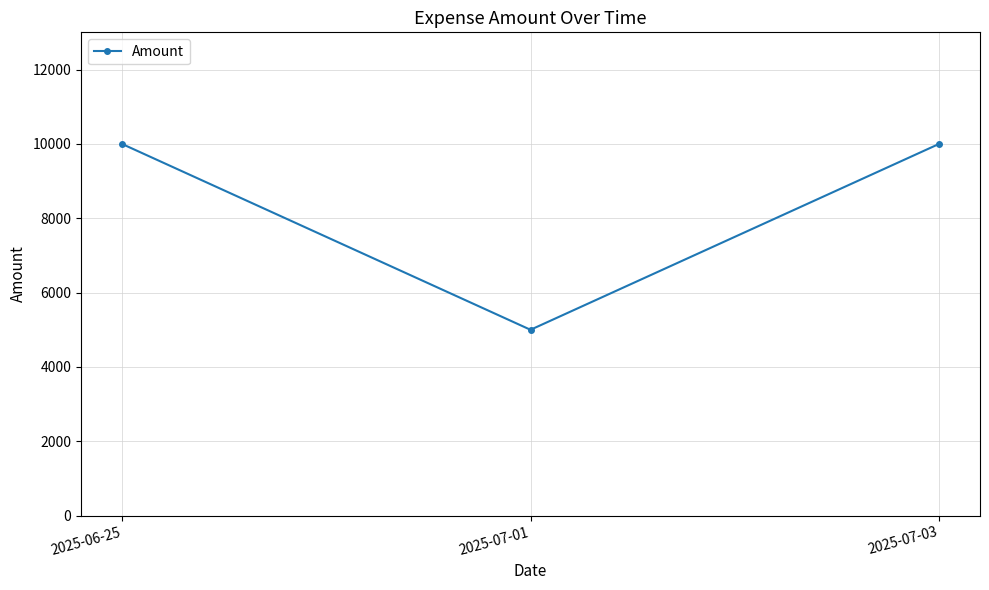

What is the ratio of the value at 2025-07-01 to the value at 2025-07-03?

0.5